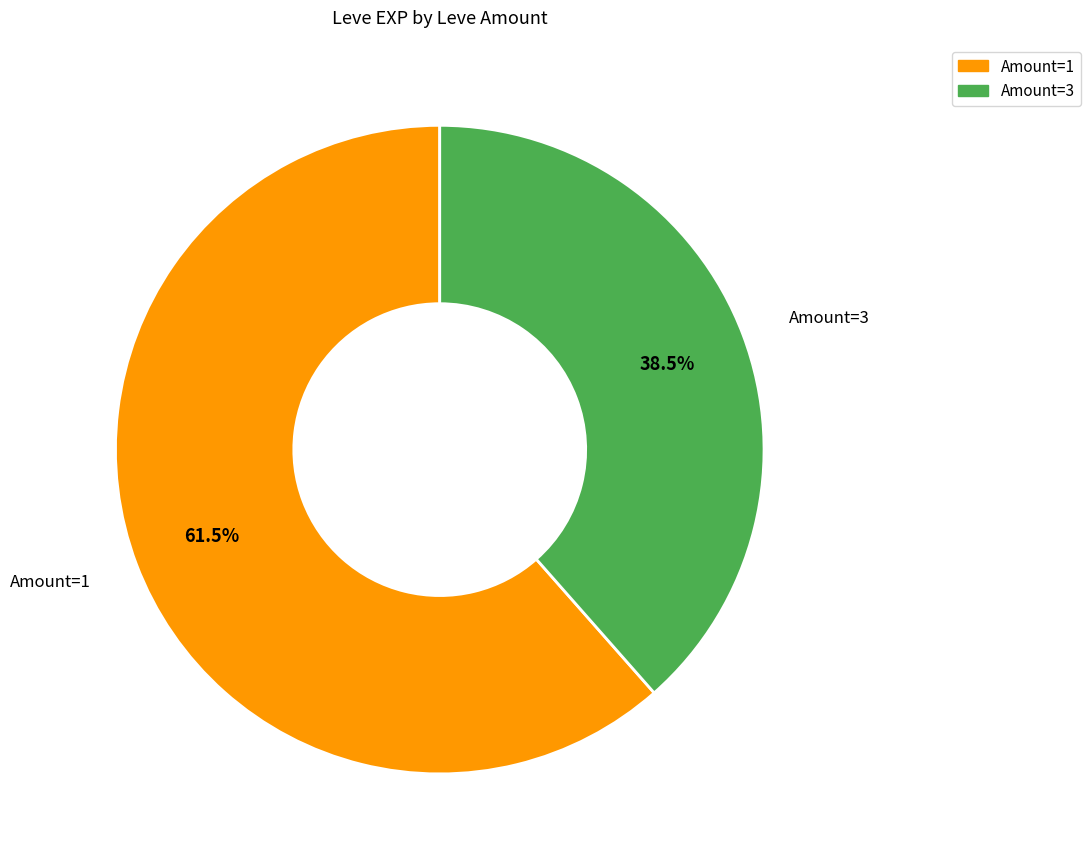

Rank the categories by value from lowest to highest.

Amount=3, Amount=1